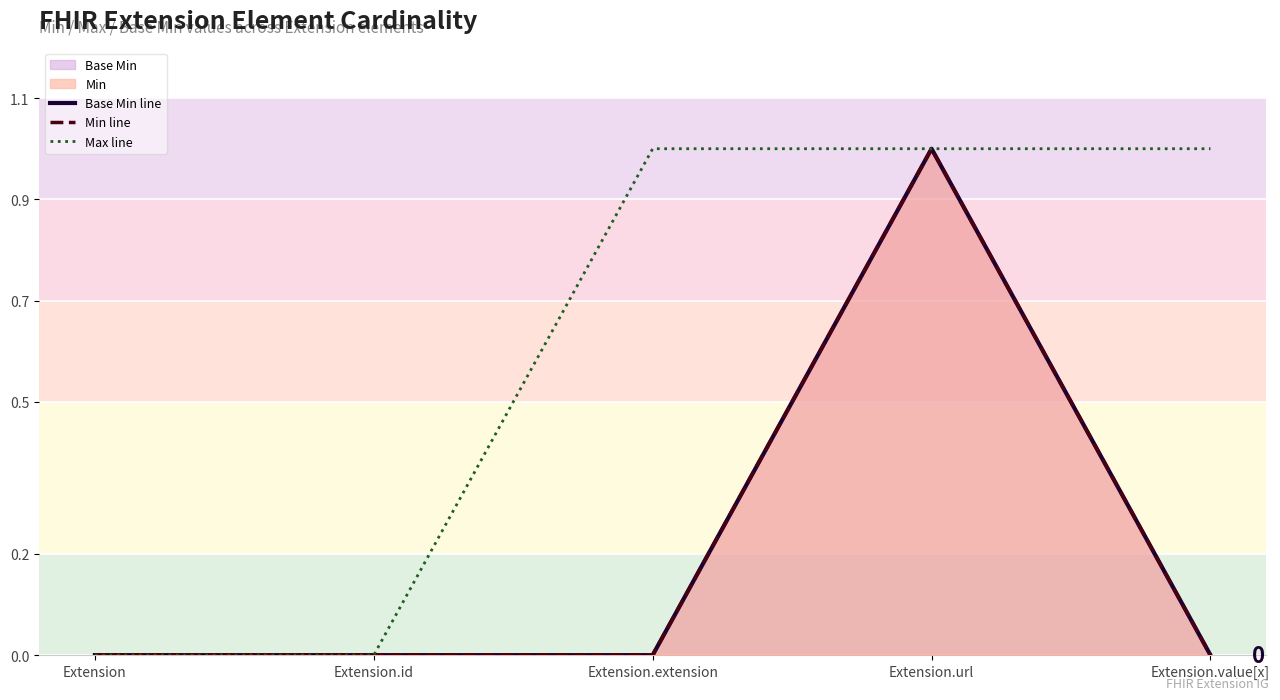

Count the number of data series in this chart.

3